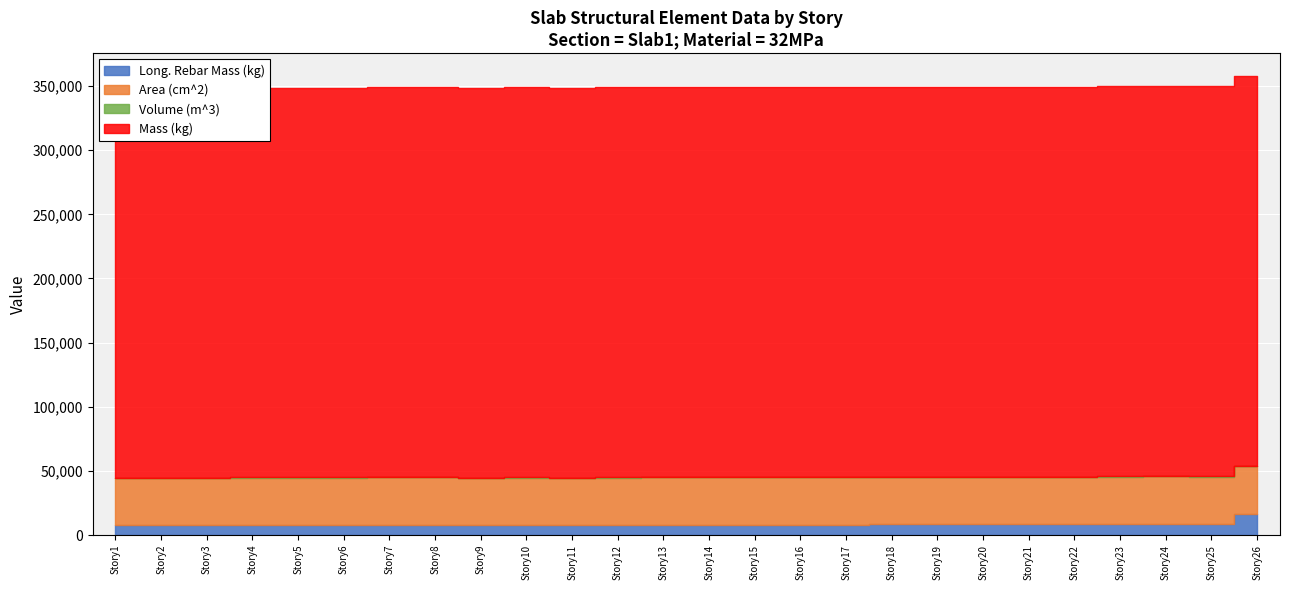

Rank the series by their maximum value, from highest to lowest.

Mass (kg), Area (cm^2), Long. Rebar Mass (kg), Volume (m^3)